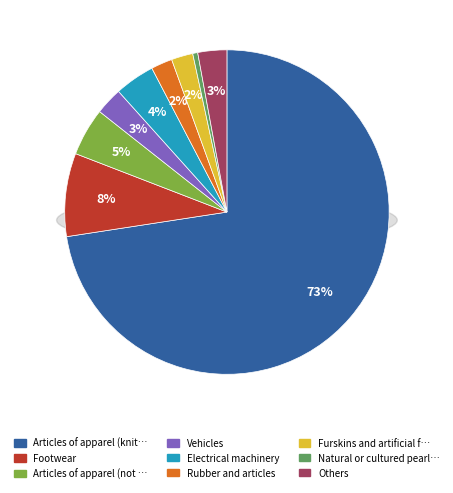

To the nearest percent, what is the difference between the Footwear and Rubber and articles slice percentages?

6%